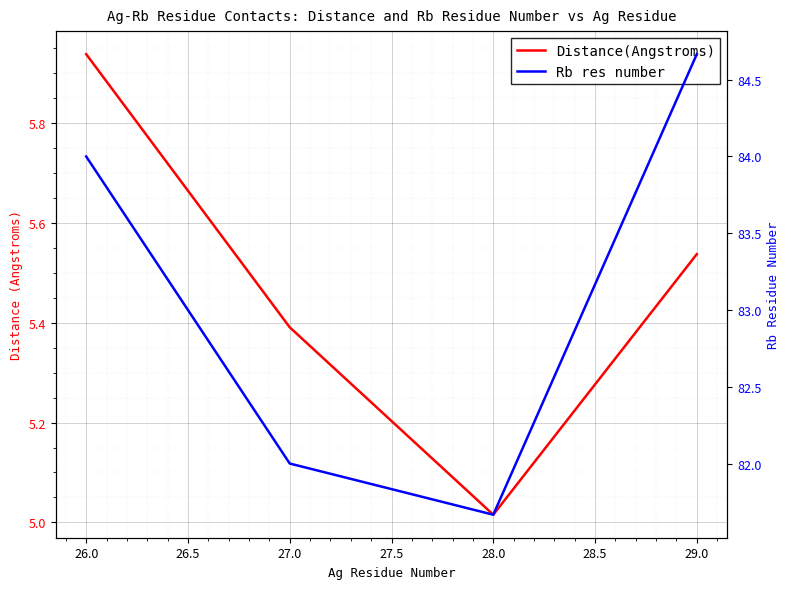

Does the chart display data point markers on the line(s)?

No